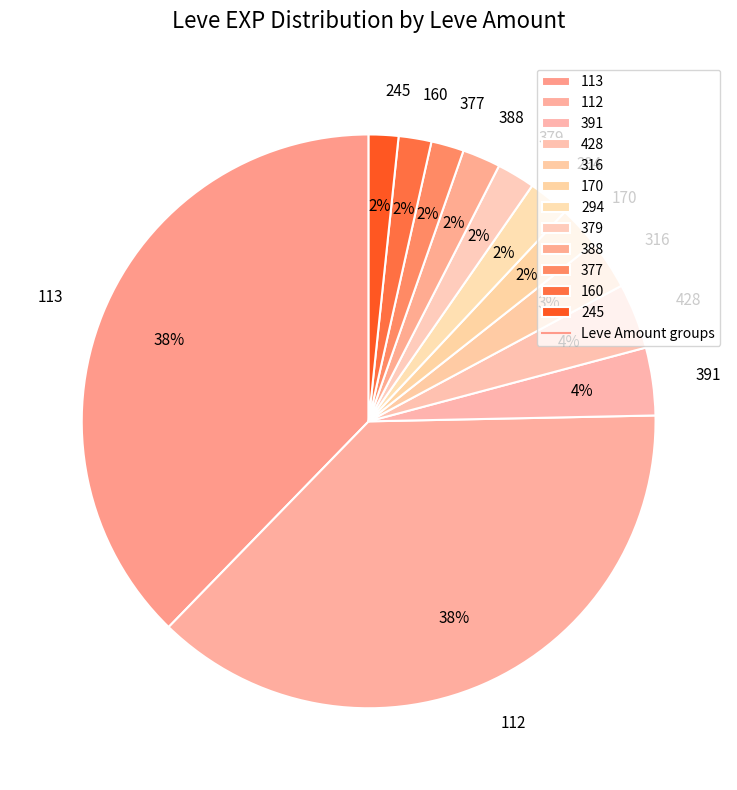

True or false: 170 accounts for 2% of the total.

True